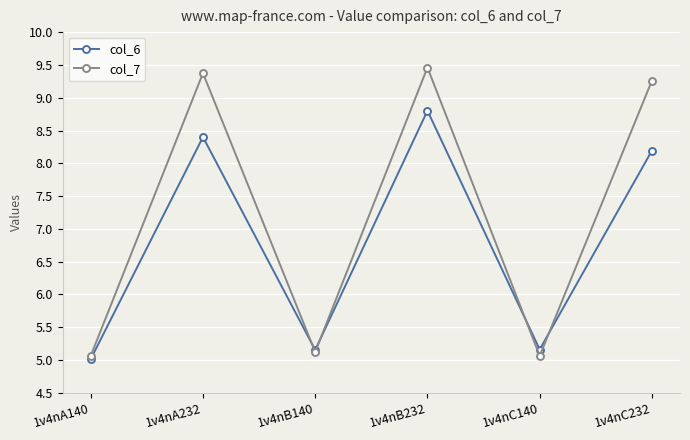

Is this an area chart (filled region under the line)?

No